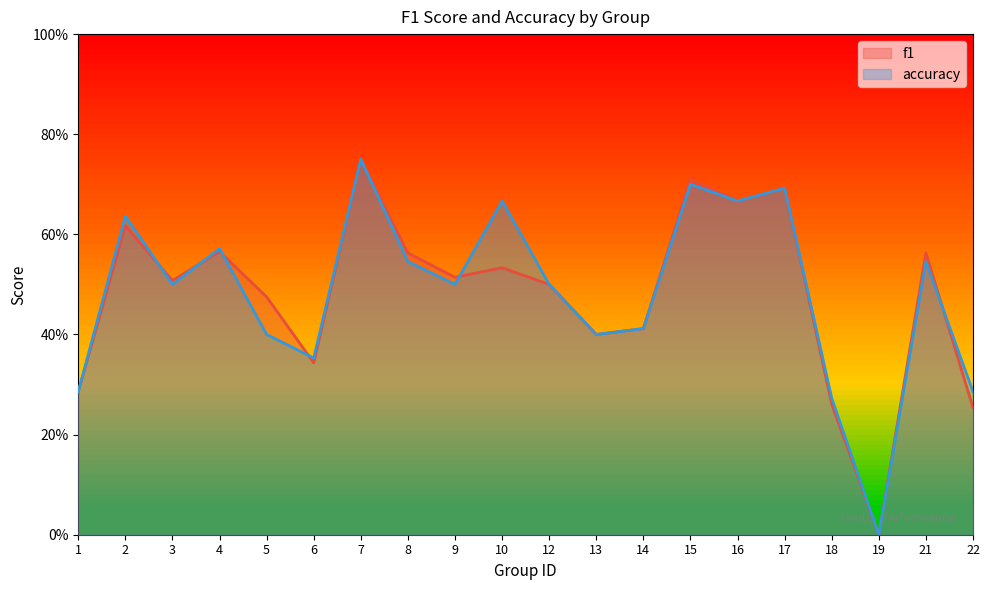

What is the difference between the second highest and second lowest values in the accuracy series?

0.4